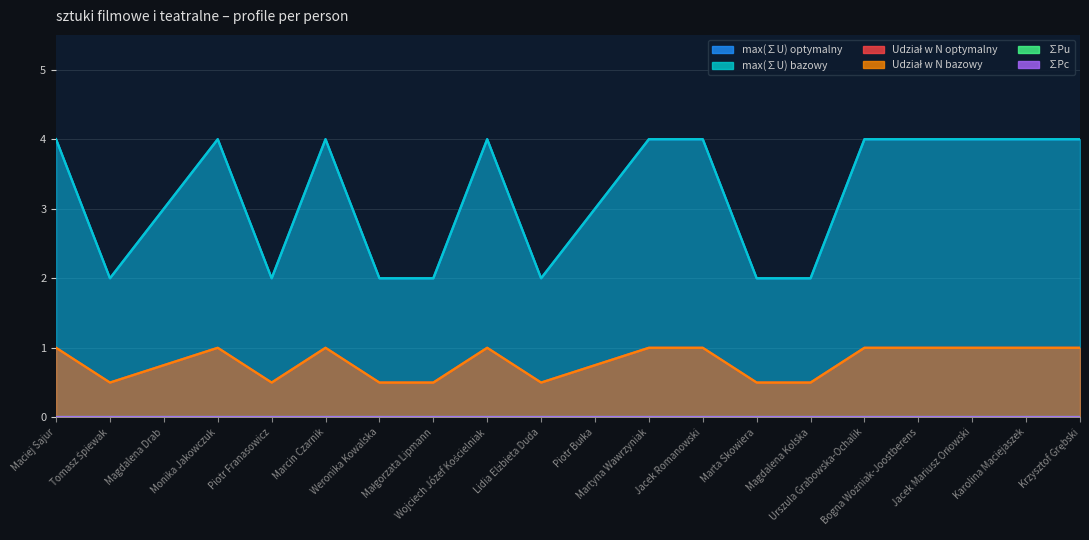

True or false: Udział w N optymalny and max(∑U) bazowy intersect in this chart.

False